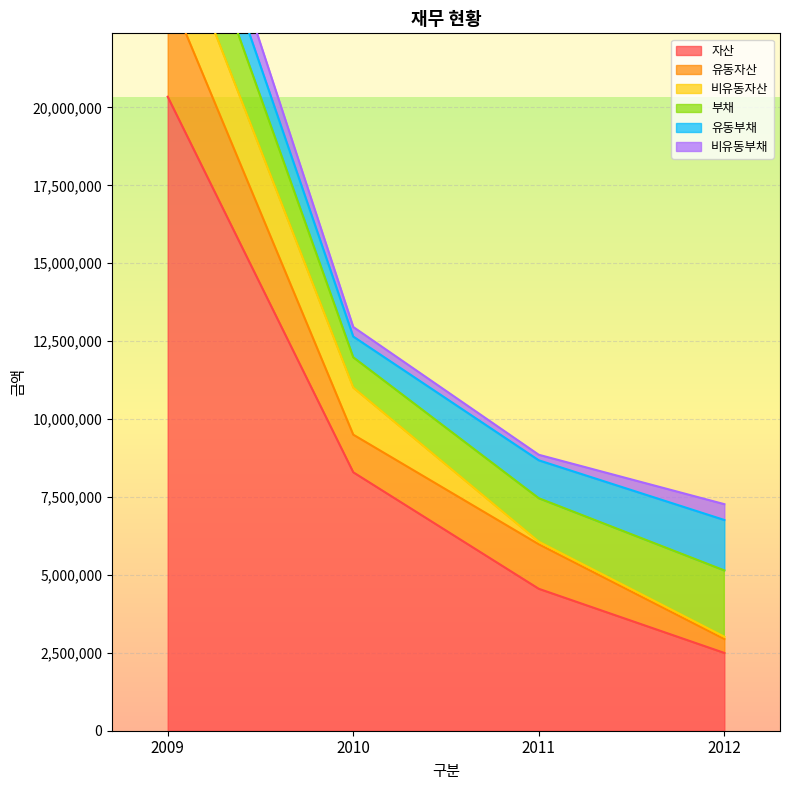

True or false: 비유동부채 has a value of 770039 at 2012.

False